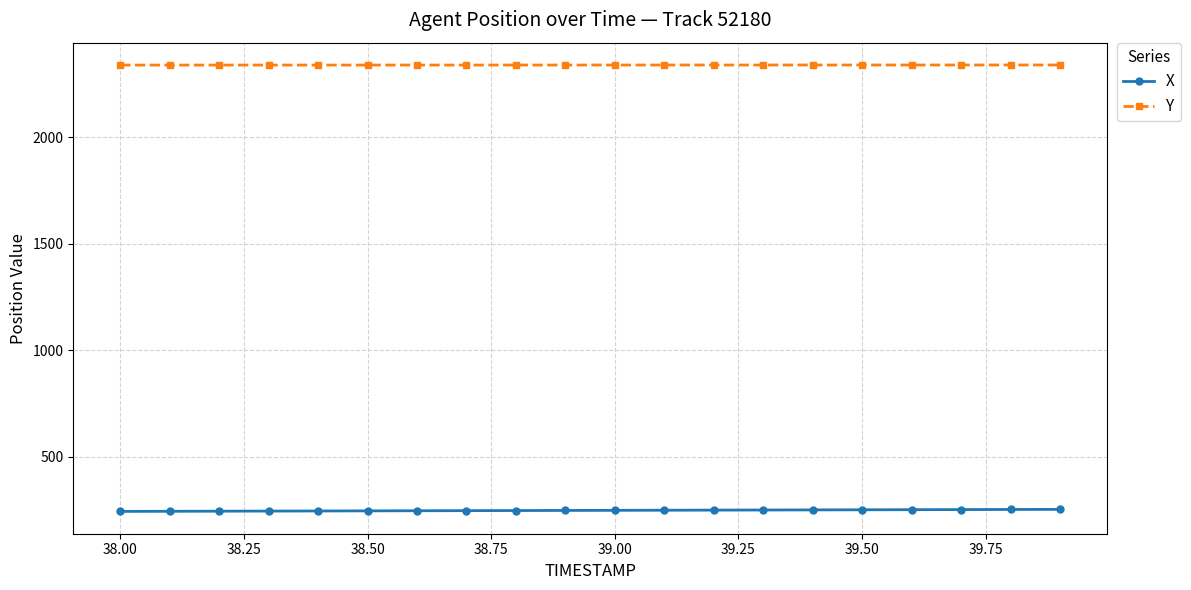

True or false: Y and X cross at least once.

False